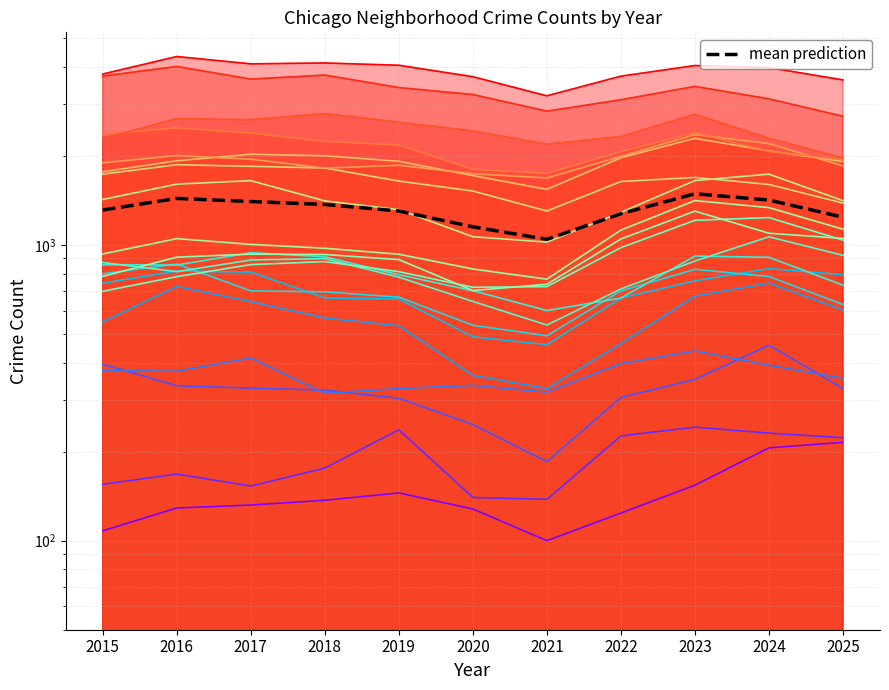

What is the change in value from 2016 to 2020?

-284.8